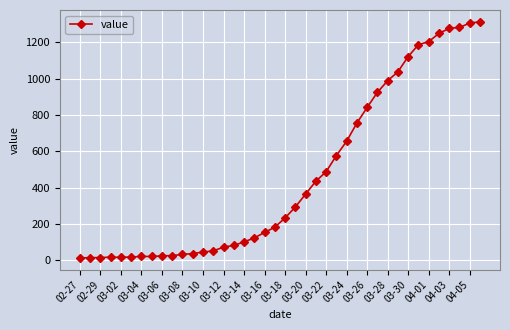

What is the maximum value shown in the chart?

1312